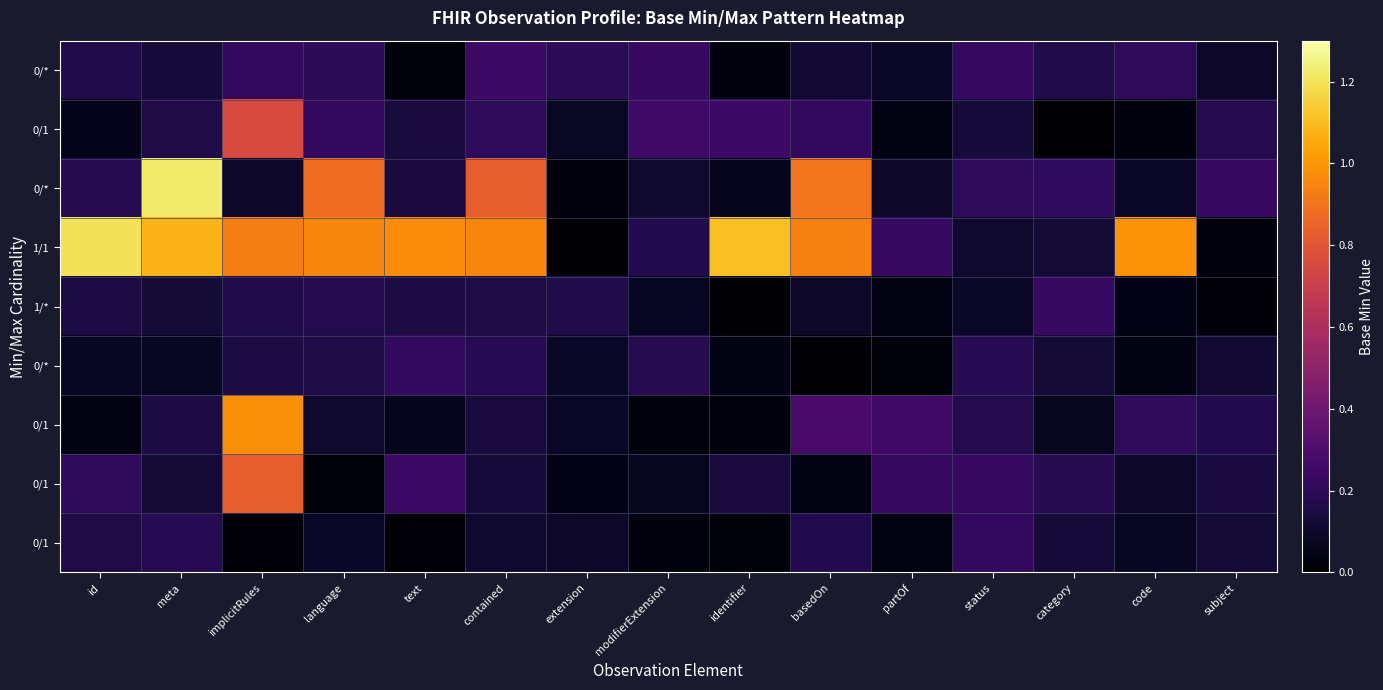

What is the difference between the highest and lowest values at text?

1.0